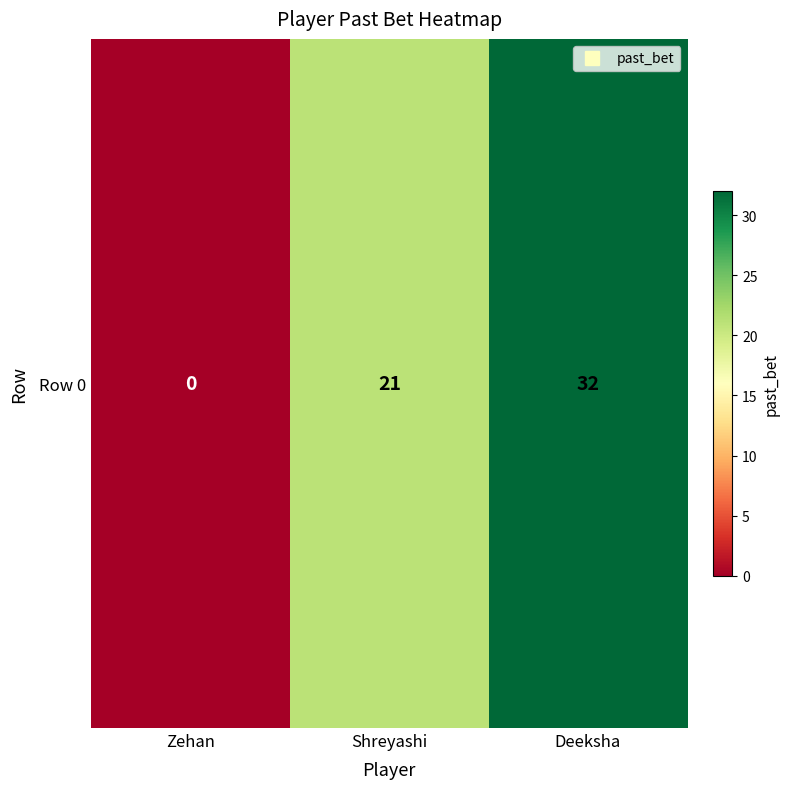

What is the change in value from Zehan to Shreyashi?

+21